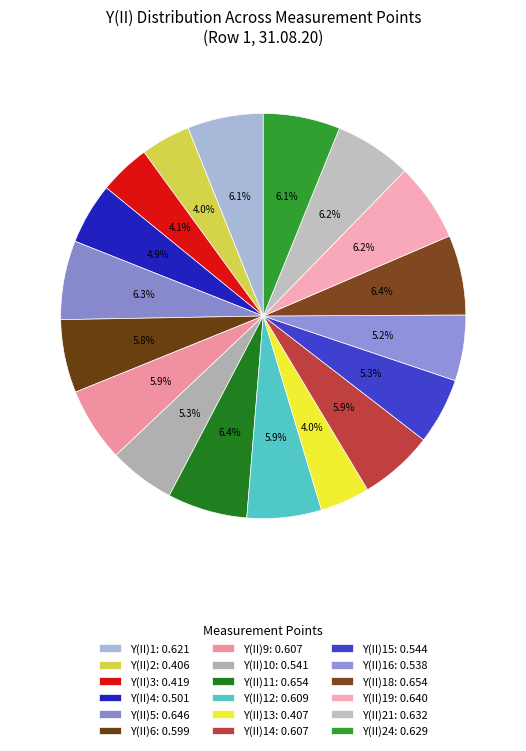

Which slice is the smallest?

Y(II)2